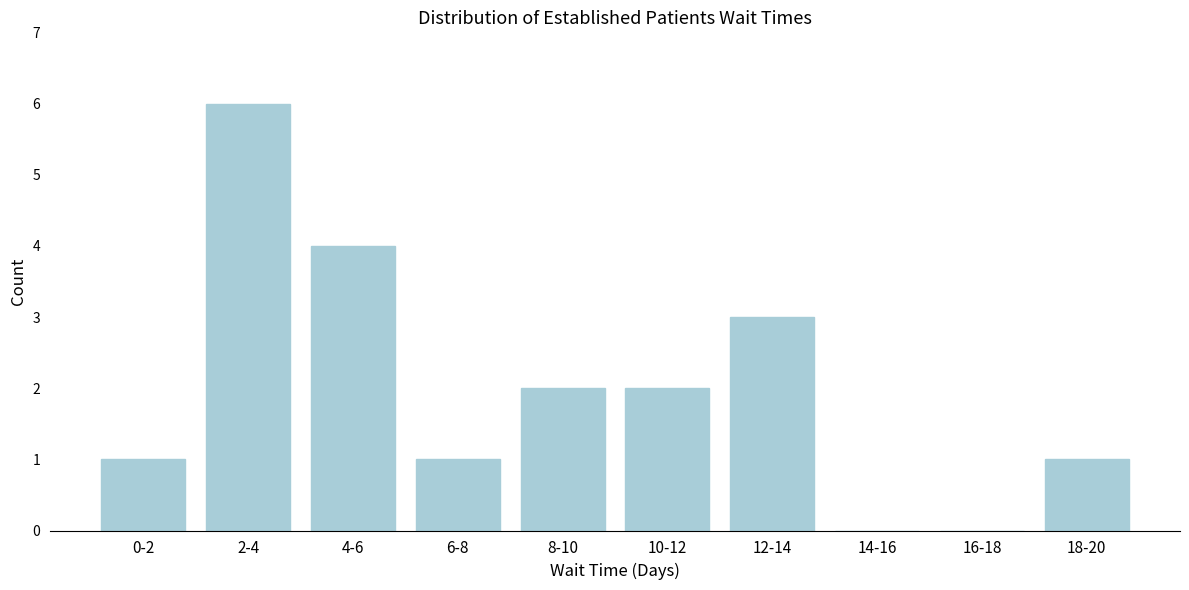

Reading right to left, list all the values displayed in this chart.

18-20=1	16-18=0	14-16=0	12-14=3	10-12=2	8-10=2	6-8=1	4-6=4	2-4=6	0-2=1